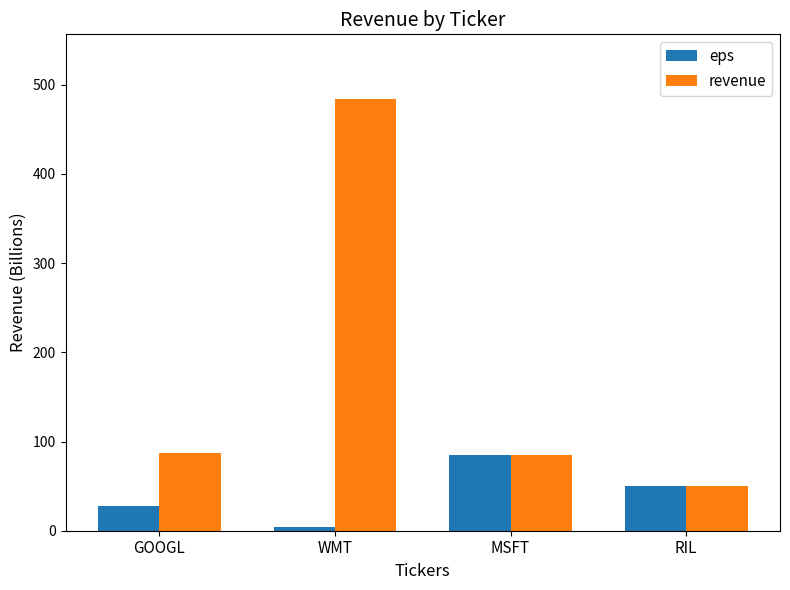

The value of revenue at GOOGL is 36.6. True or false?

False